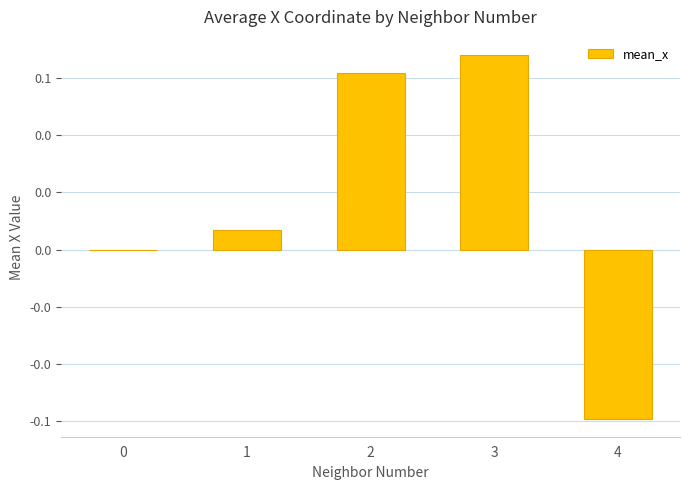

The value at 2 is 0.1. True or false?

True